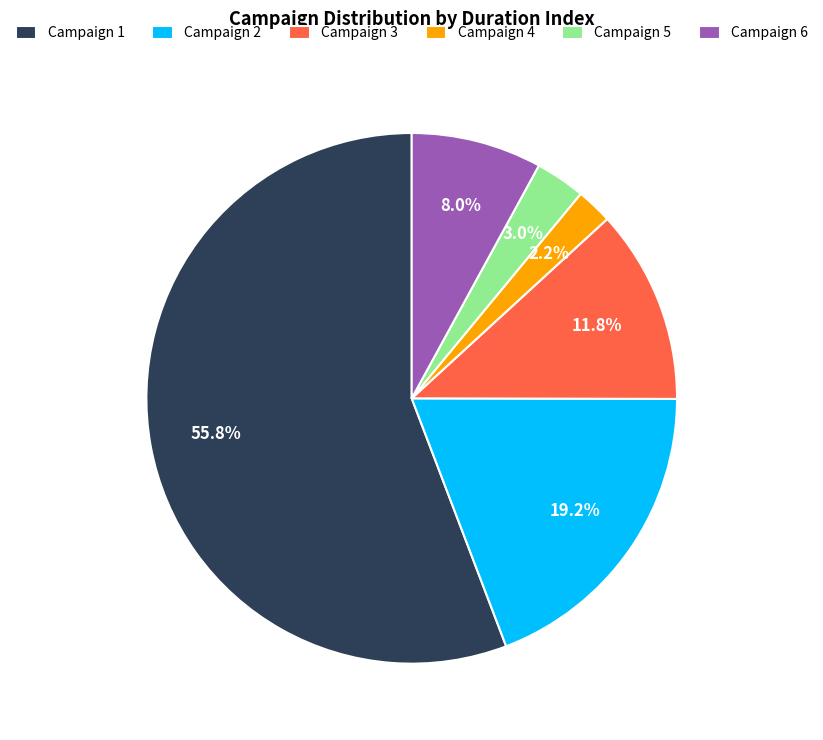

What percentage do Campaign 3 and Campaign 6 together represent?

19.8%